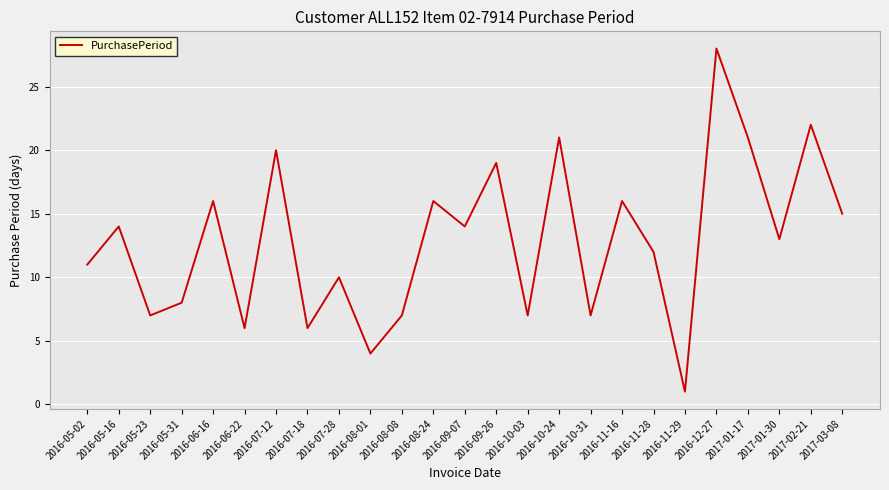

Reading left to right, transcribe all the data shown in this chart.

11	14	7	8	16	6	20	6	10	4	7	16	14	19	7	21	7	16	12	1	28	21	13	22	15